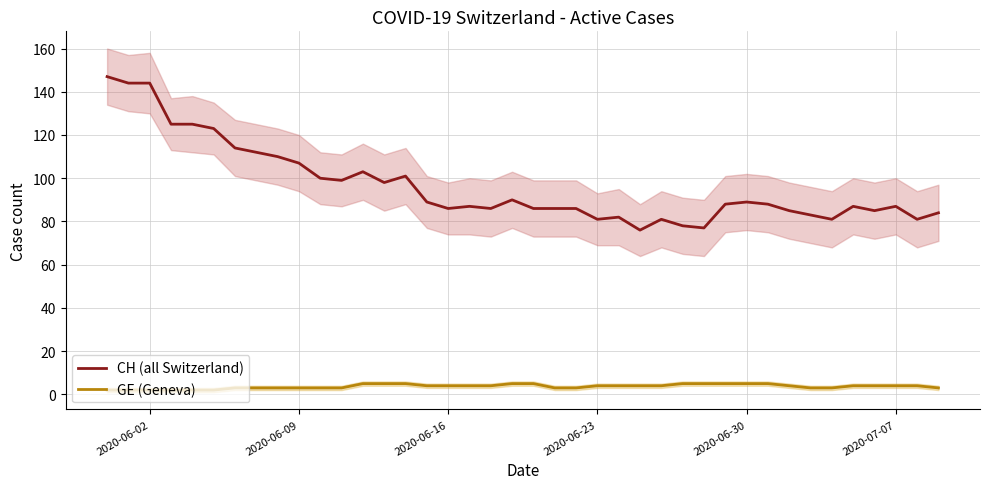

Reading left to right, what are all the values shown in this chart?

CH (all Switzerland): 147	144	144	125	125	123	114	112	110	107	100	99	103	98	101	89	86	87	86	90	86	86	86	81	82	76	81	78	77	88	89	88	85	83	81	87	85	87	81	84
GE (Geneva): 2	2	2	2	2	2	3	3	3	3	3	3	5	5	5	4	4	4	4	5	5	3	3	4	4	4	4	5	5	5	5	5	4	3	3	4	4	4	4	3